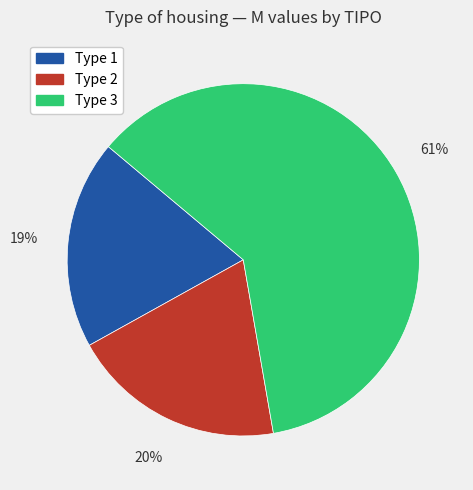

How many segments does this pie chart have?

3